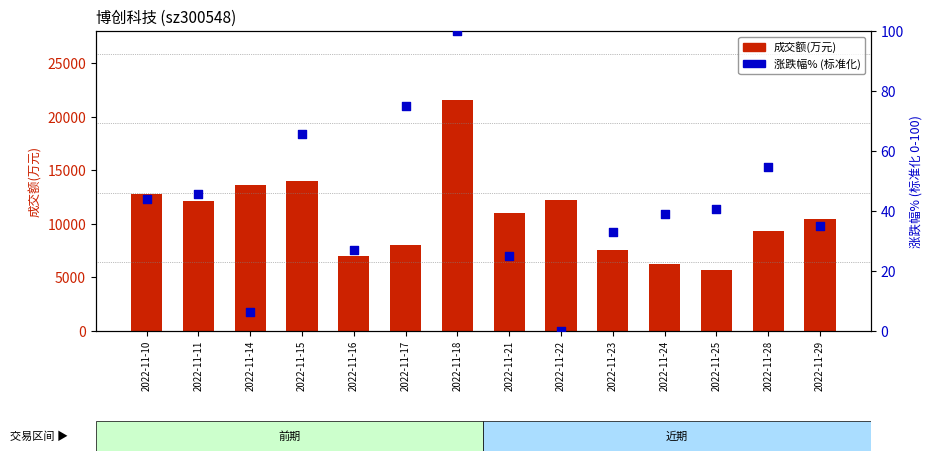

Which series has the largest total across all categories?

成交额(万元)